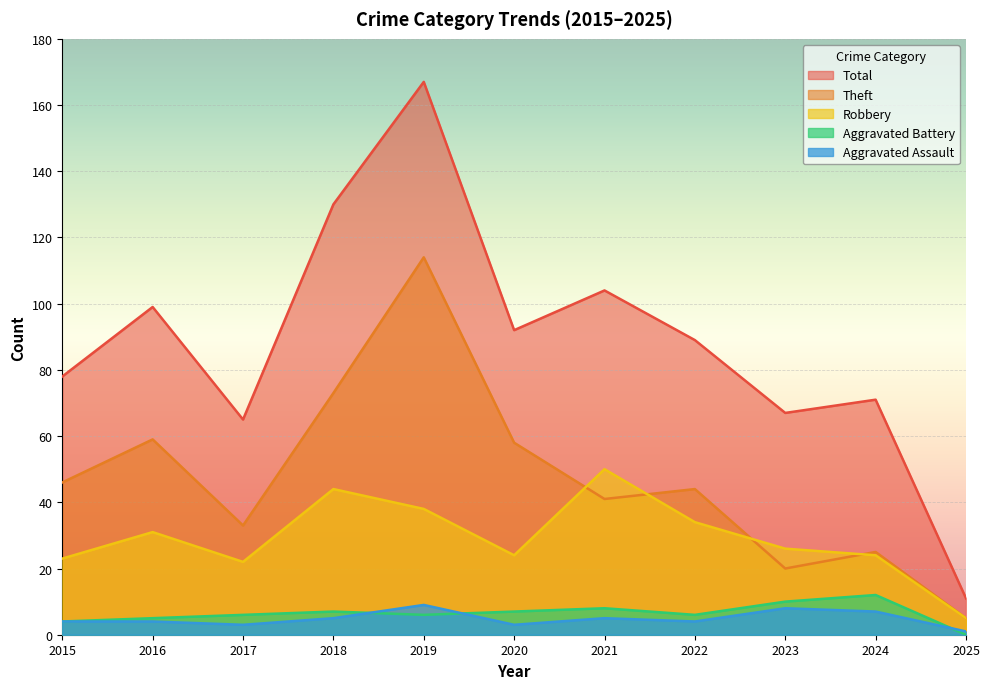

What is the average value of the Total series?

88